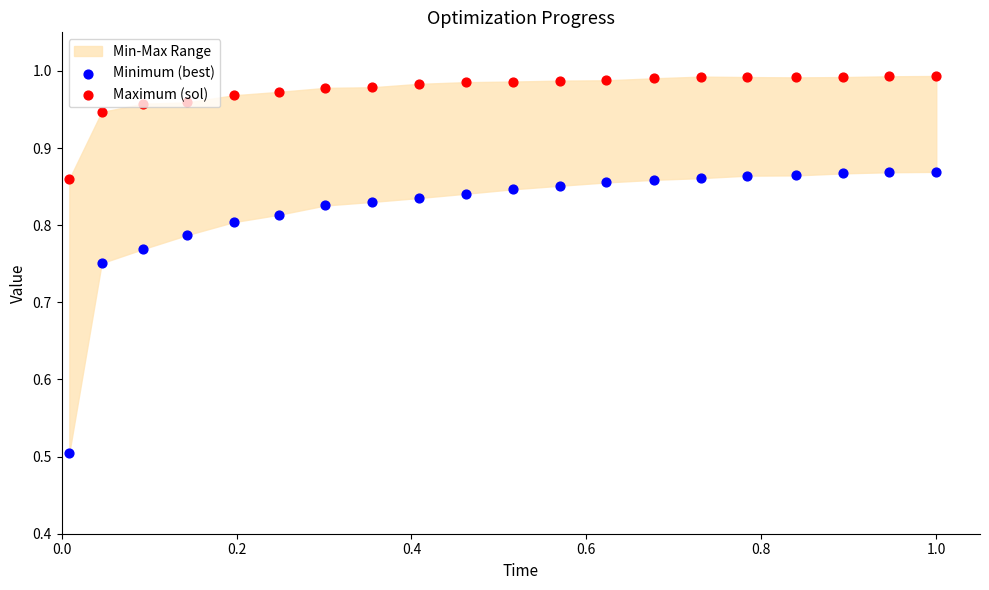

Is the value of Maximum (sol) at 1.2 greater than the value of Minimum (best) at 0.8?

Yes